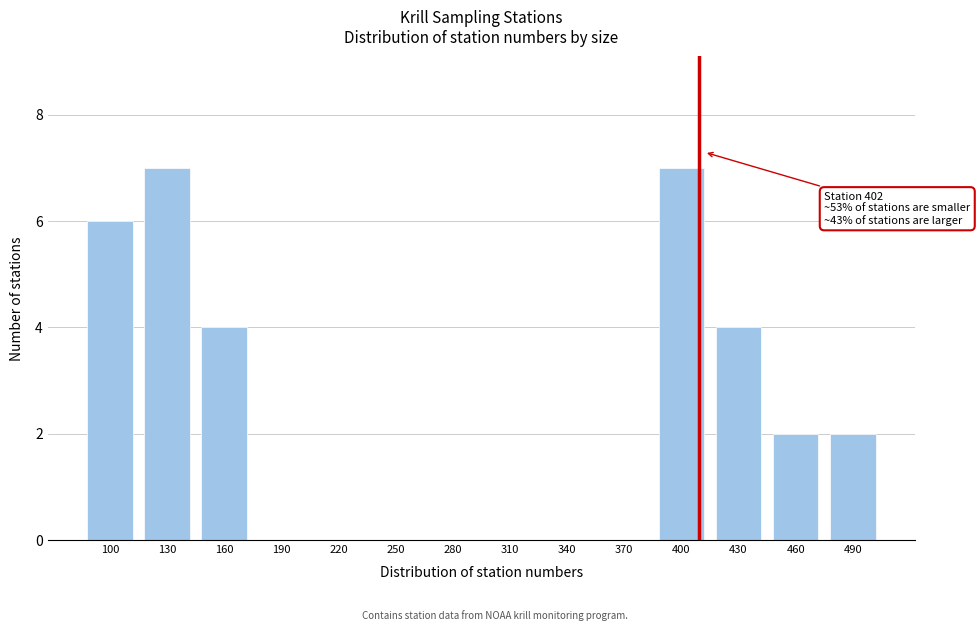

Reading right to left, extract all data points from this chart.

490=2	460=2	430=4	400=7	370=0	340=0	310=0	280=0	250=0	220=0	190=0	160=4	130=7	100=6